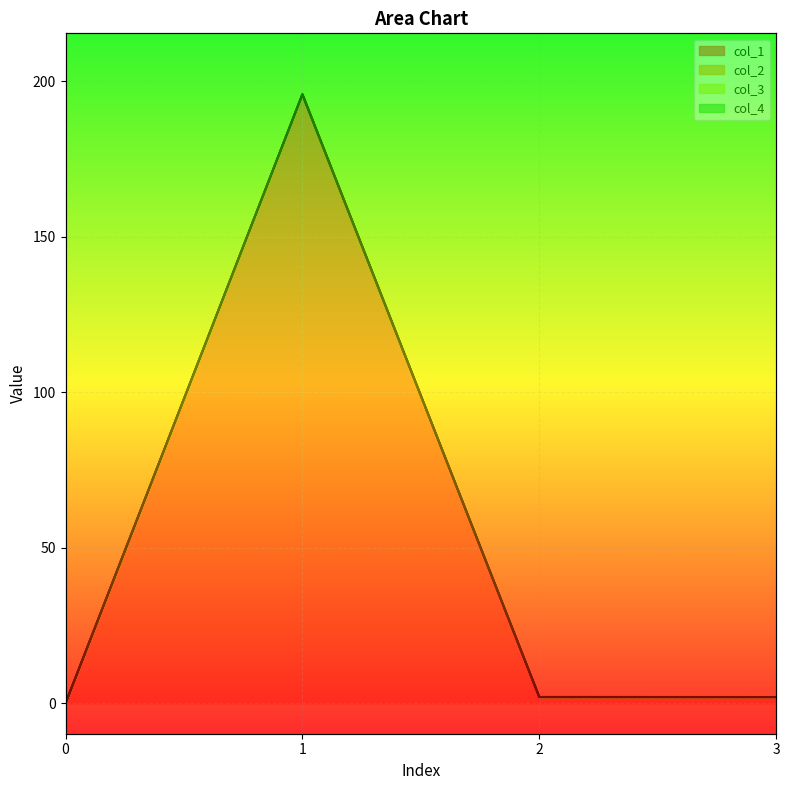

What is the value of the col_1 point at the 3rd from the left?

2.0